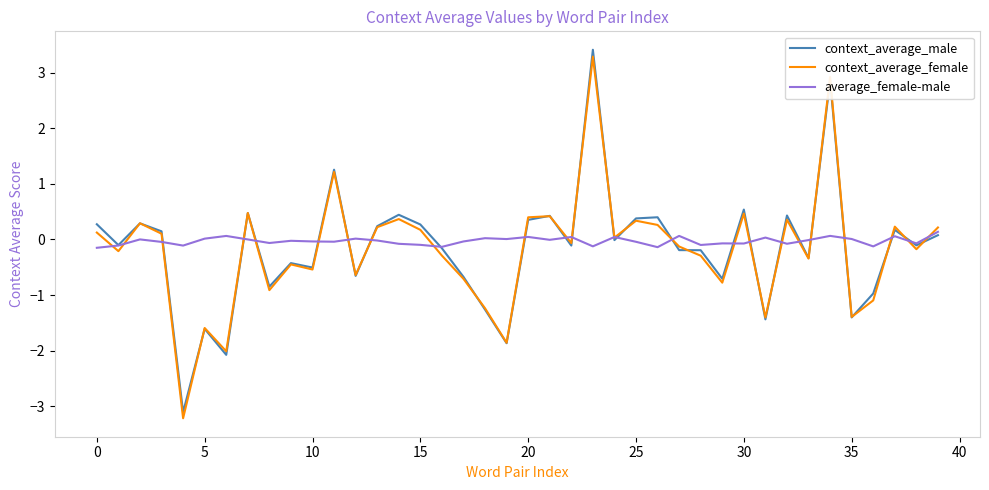

Count the number of categories in the chart.

40